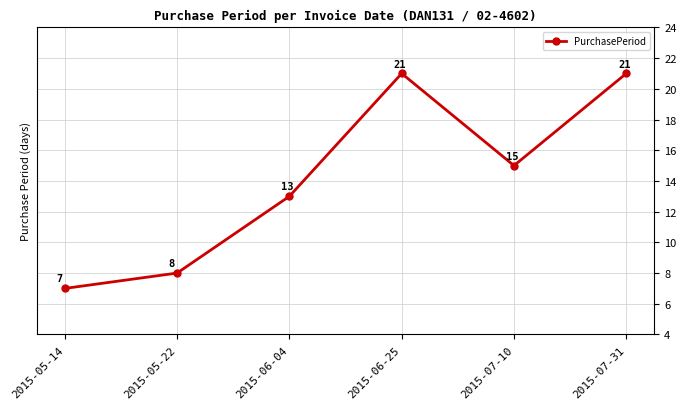

What is the minimum value shown in the chart?

7